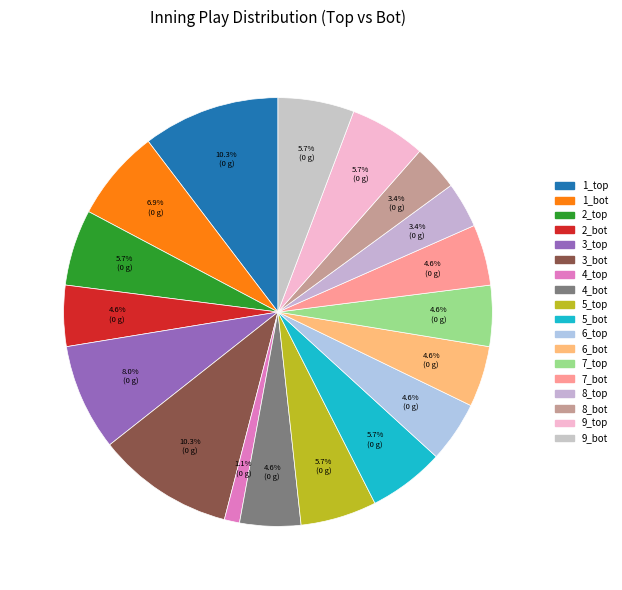

To the nearest percent, what is the average slice percentage?

6%